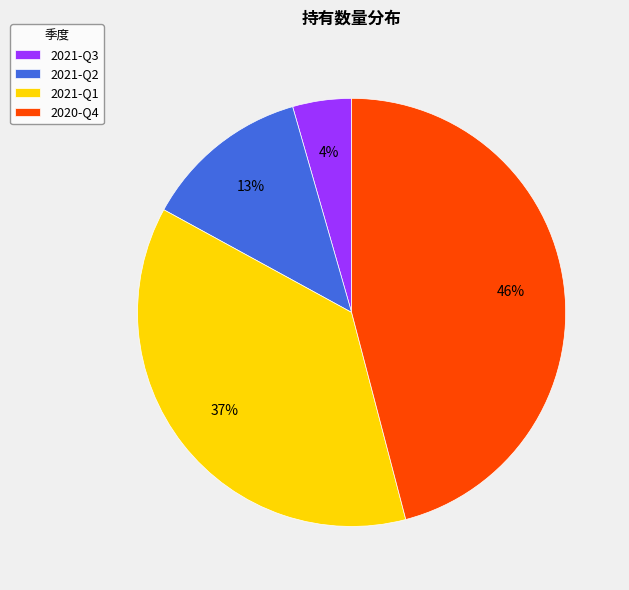

To the nearest percent, what percentage of the pie is 2021-Q2?

13%